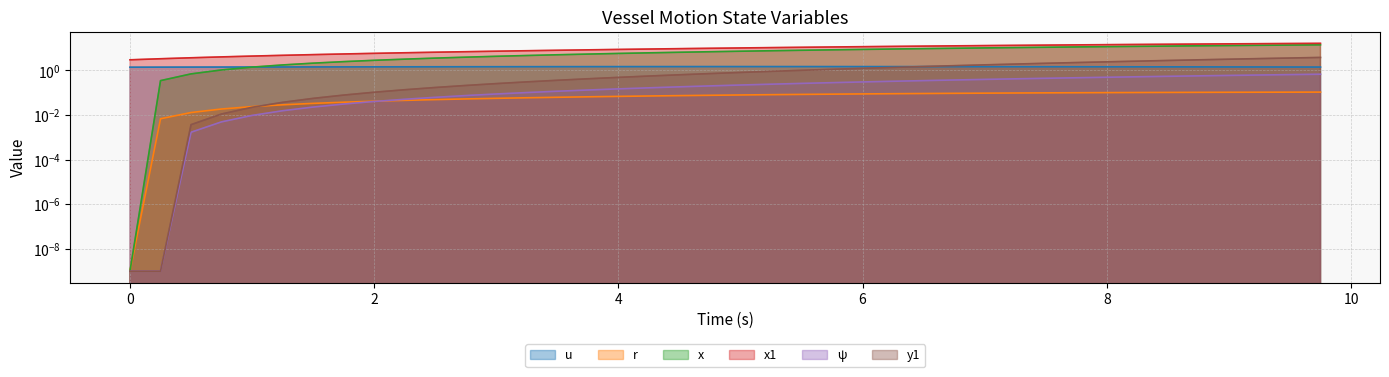

What is the difference between the second highest and minimum values in the y1 series?

3.6